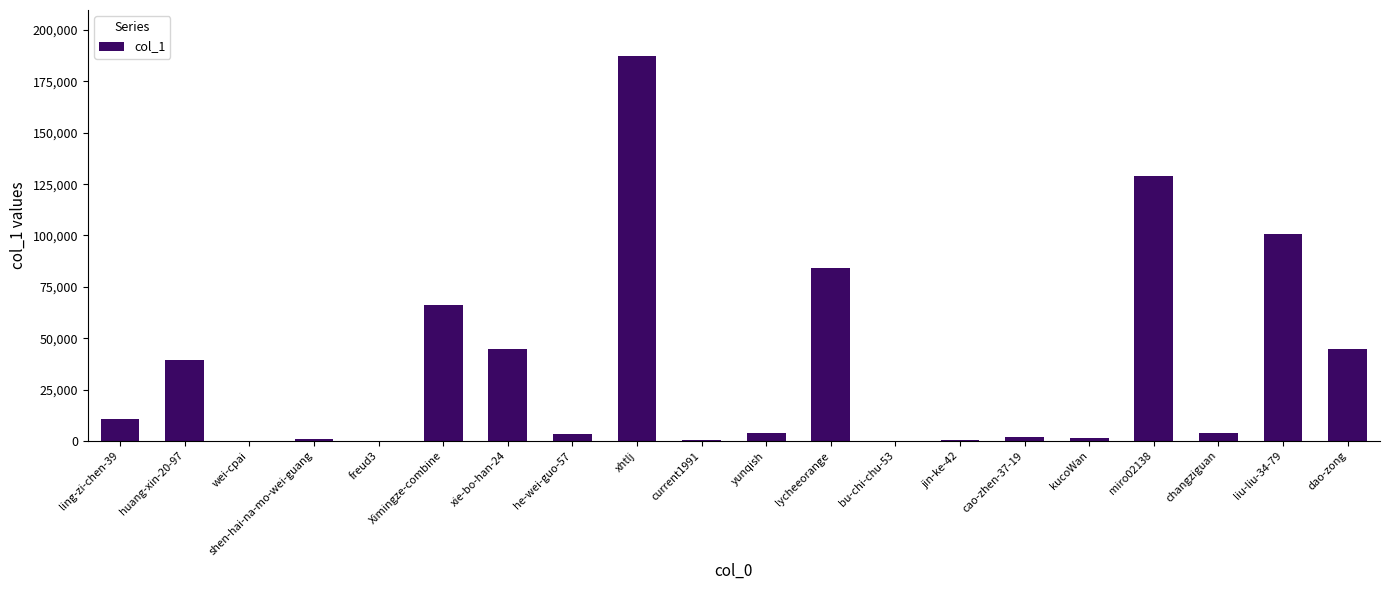

The chart shows a value of 62859 at dao-zong. True or false?

False